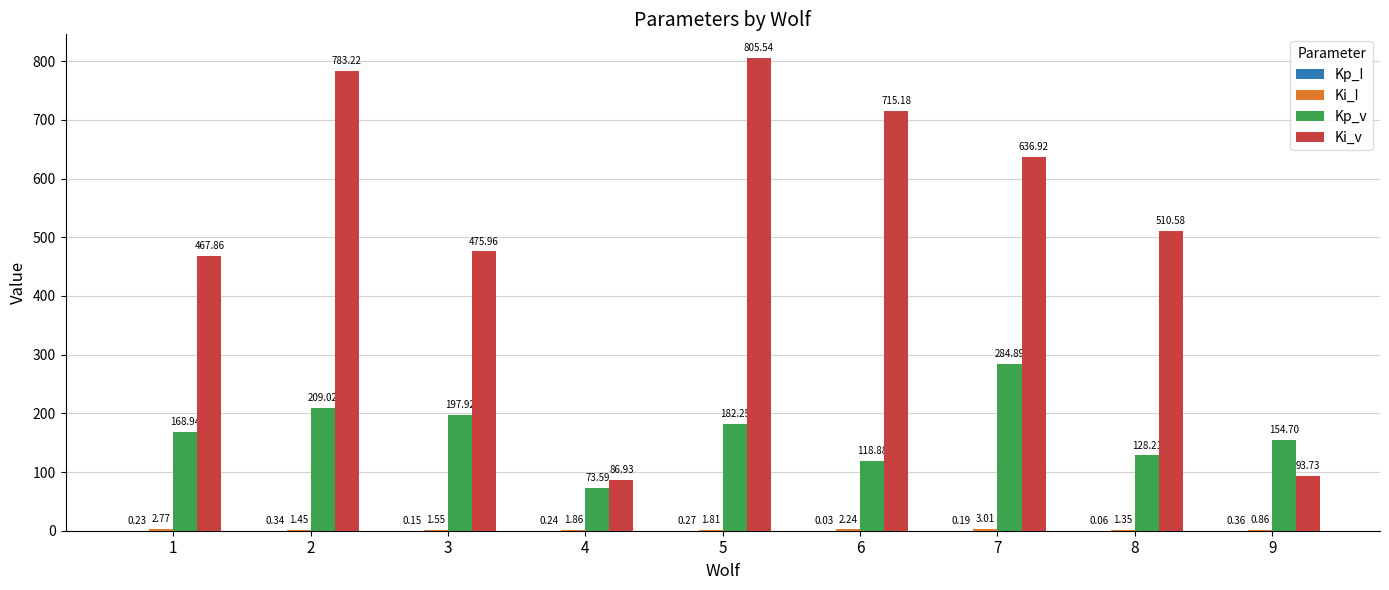

Count the number of categories in the chart.

9